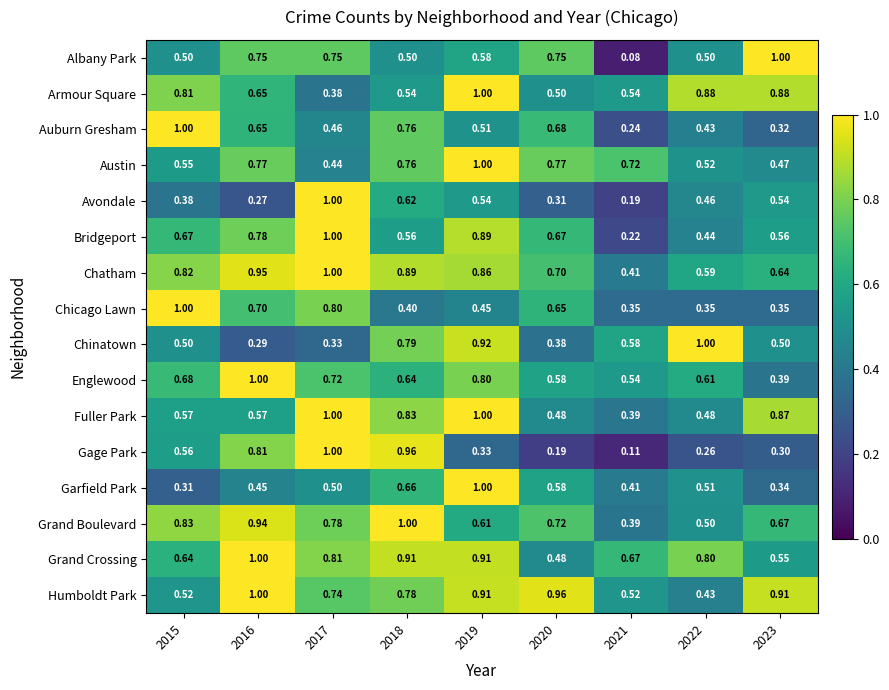

What is the greatest value displayed?

1.0